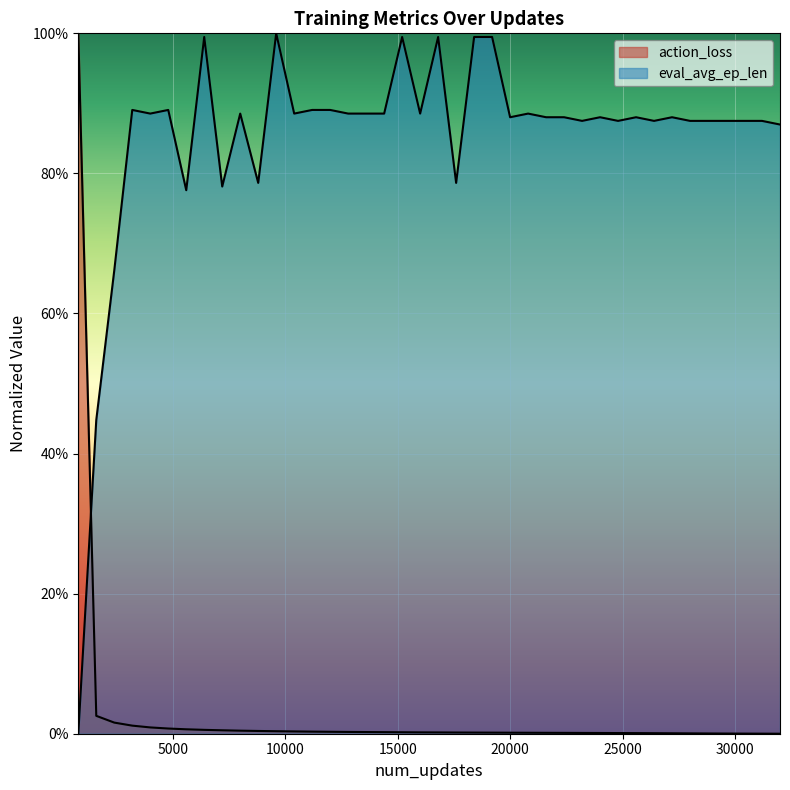

What is the difference between the maximum and second lowest values in the action_loss series?

1.0